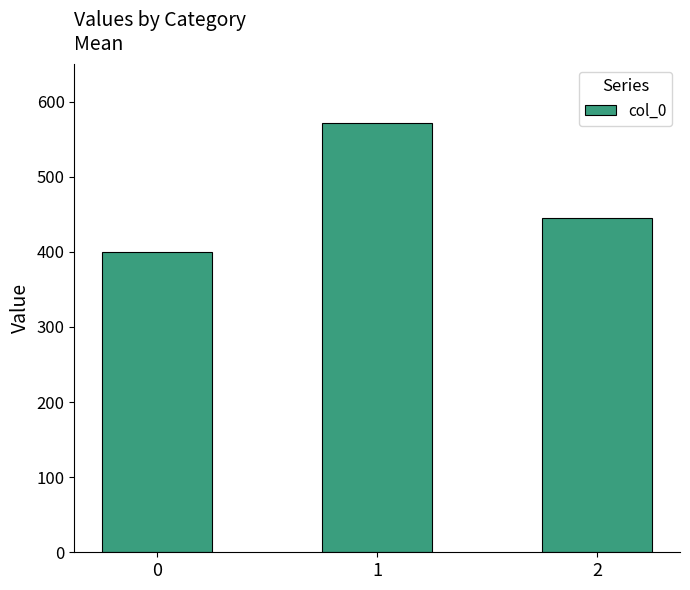

What is the value of the 2nd bar from the left?

571.4